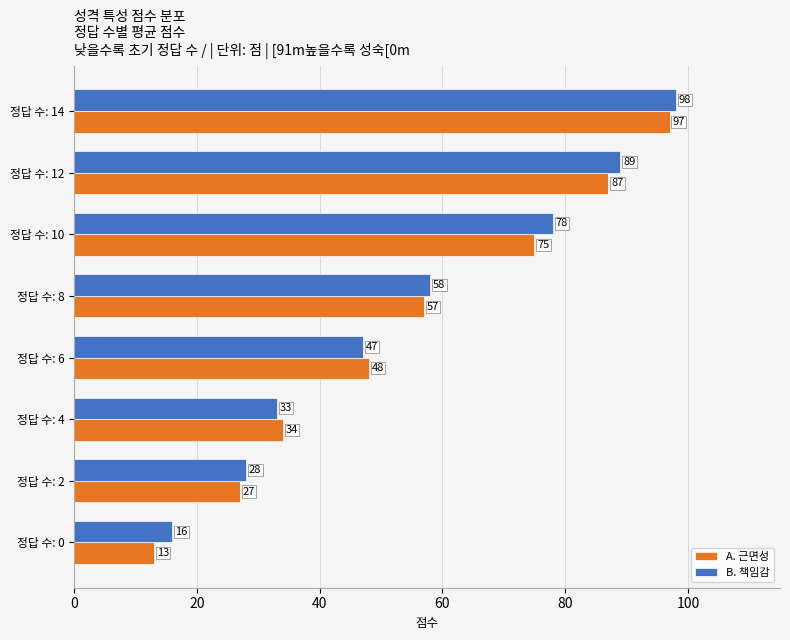

At 정답 수: 2, list the series in order from smallest to largest.

A. 근면성, B. 책임감